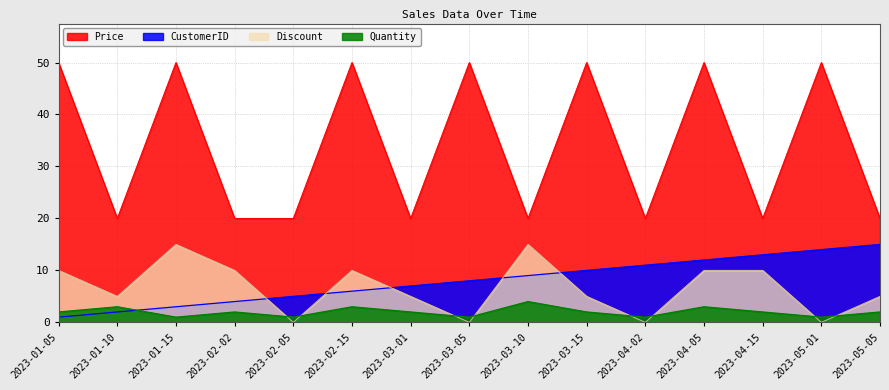

Reading right to left, what are all the values shown in this chart?

Quantity: 2	1	2	3	1	2	4	1	2	3	1	2	1	3	2
Discount: 5	0	10	10	0	5	15	0	5	10	0	10	15	5	10
Price: 20	50	20	50	20	50	20	50	20	50	20	20	50	20	50
CustomerID: 15	14	13	12	11	10	9	8	7	6	5	4	3	2	1